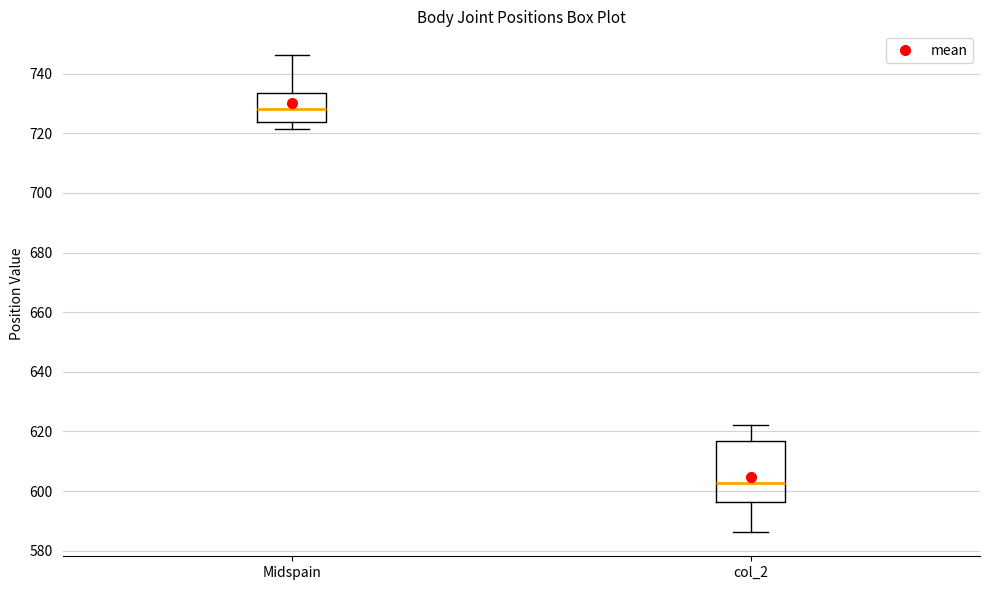

Which box's median line is the lowest?

col_2